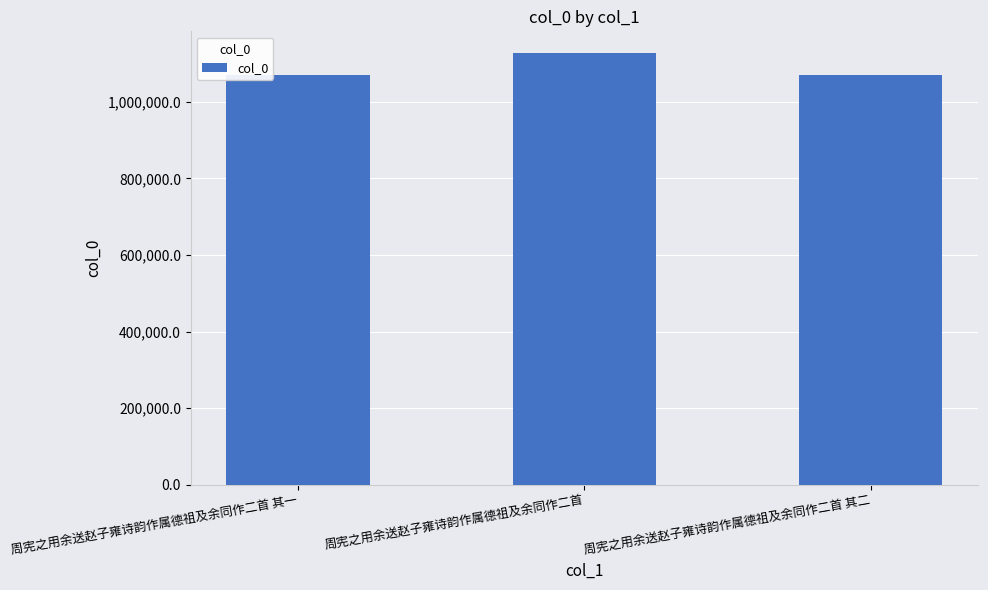

What is the label of the 3rd bar from the right?

周宪之用余送赵子雍诗韵作属德祖及余同作二首 其一